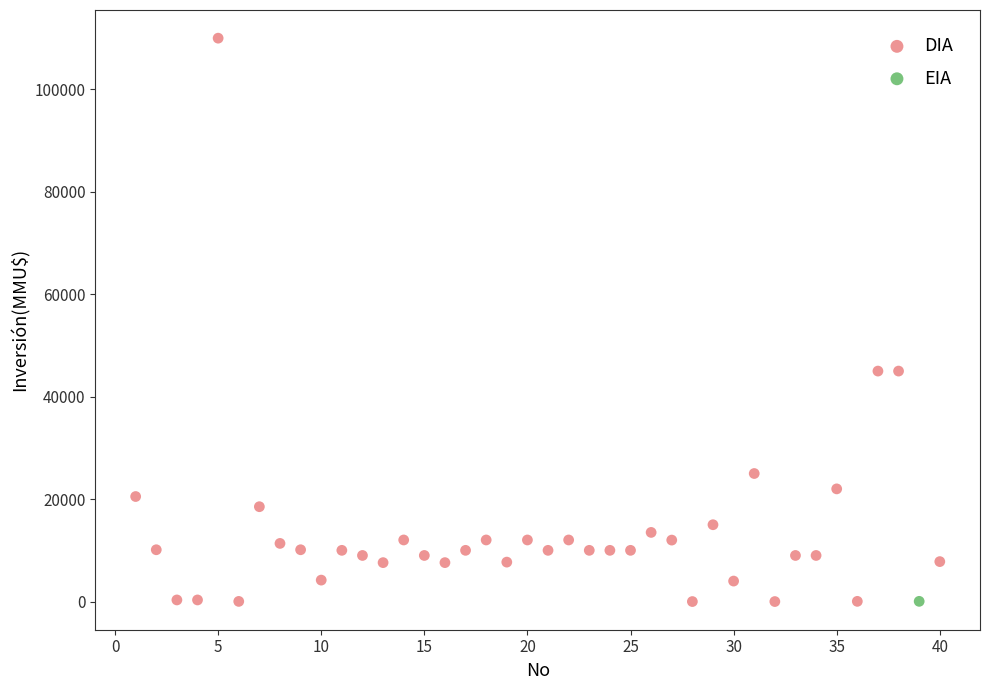

What are all the series names shown in the legend?

DIA, EIA